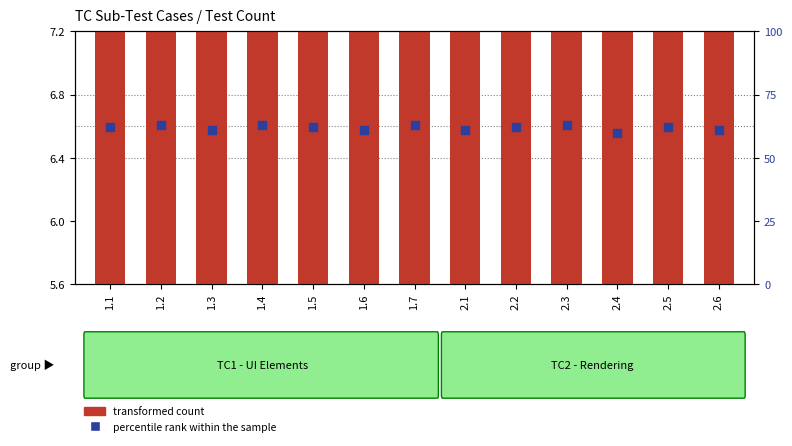

At how many categories does at least one series exceed 15?

13